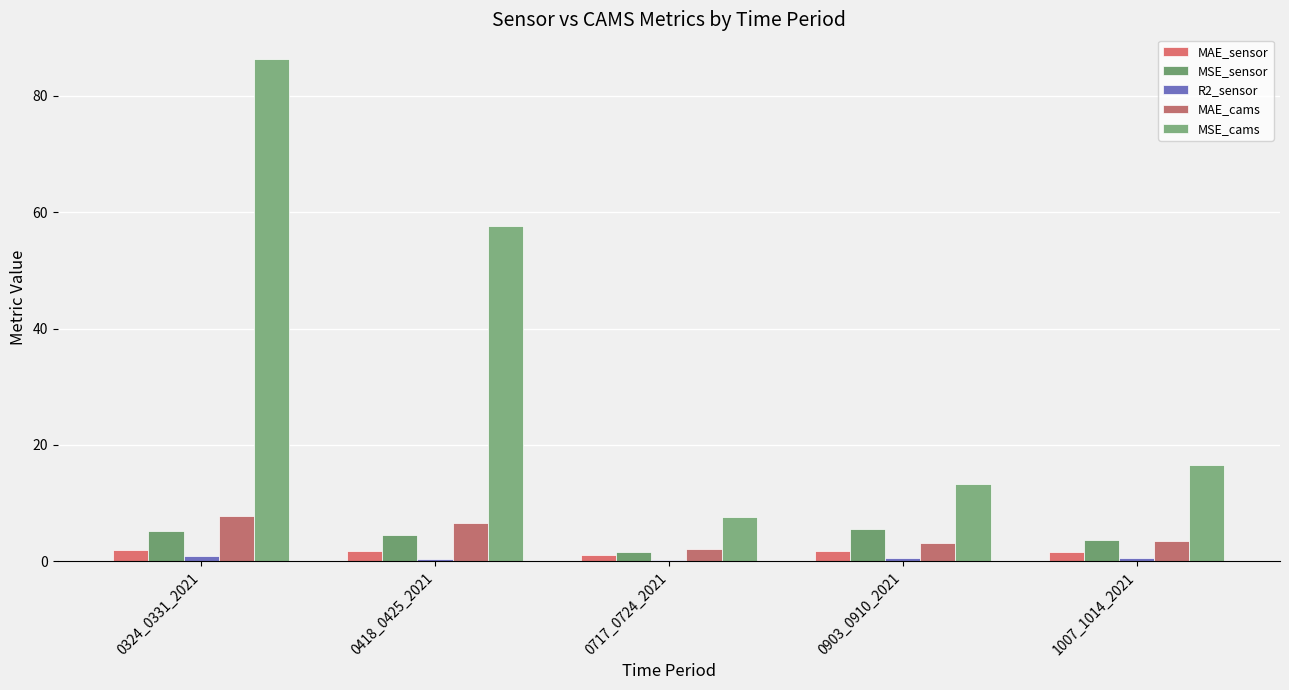

Reading left to right, extract all data points from this chart.

MAE_sensor: 1.8	1.7	1.0	1.7	1.5
MSE_sensor: 5.2	4.5	1.6	5.5	3.7
R2_sensor: 0.8	0.3	0.1	0.5	0.5
MAE_cams: 7.8	6.6	2.1	3.1	3.5
MSE_cams: 86.3	57.6	7.6	13.3	16.6